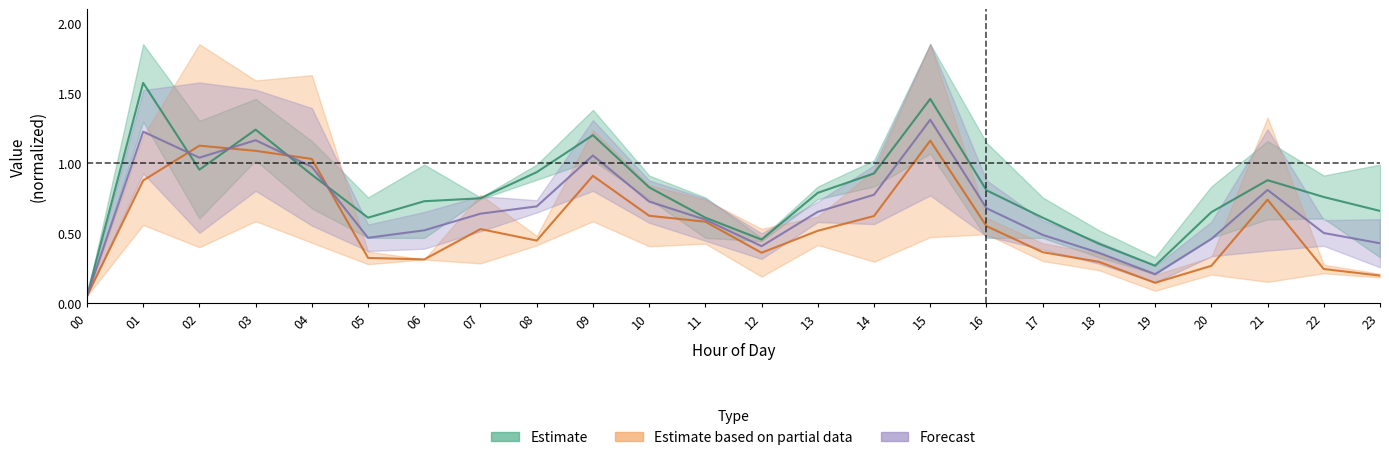

Between which two adjacent categories do Estimate and Forecast first intersect?

01 and 02